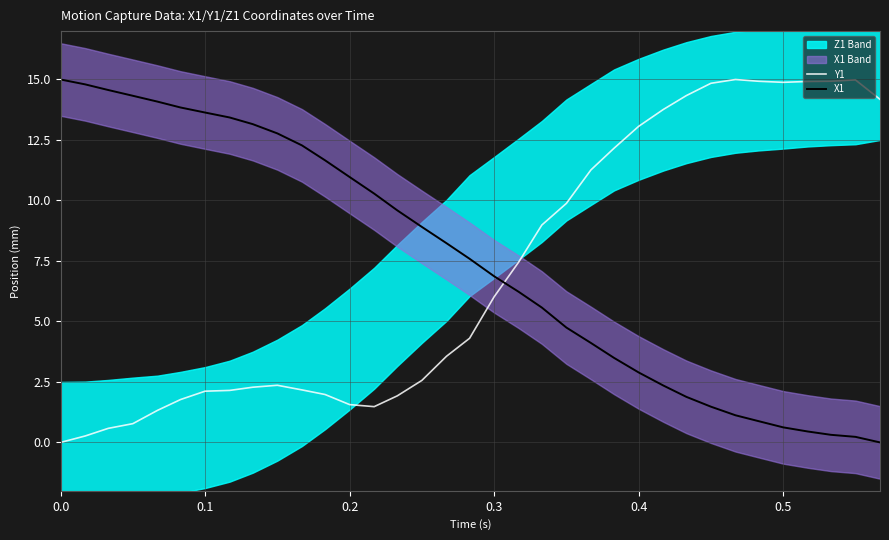

How many lines are shown in the chart?

2